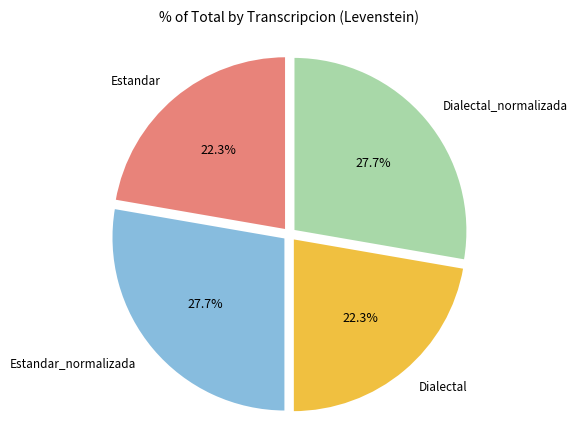

Is there a majority slice in this chart?

No